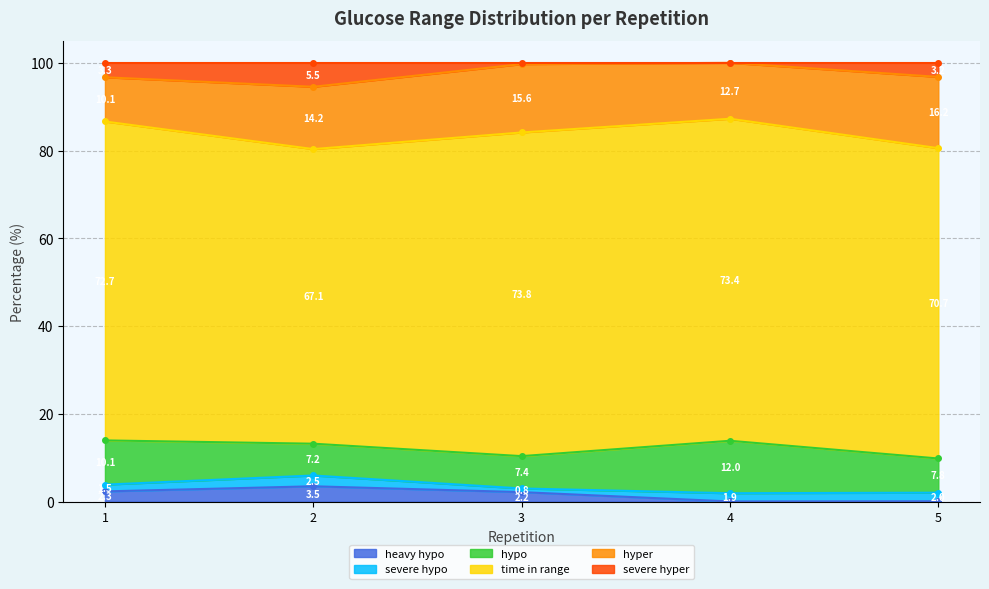

What is the value of the hyper point at the 4th from the left?

12.7